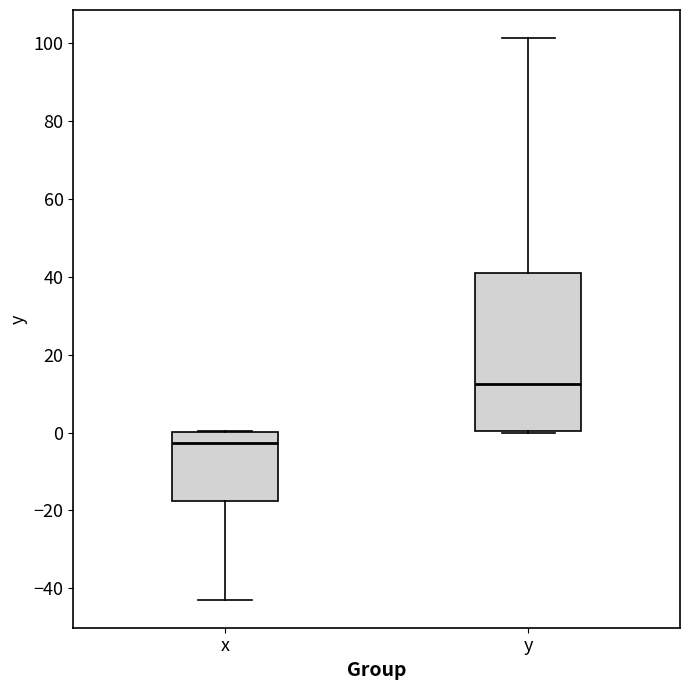

Which box has the lowest median line?

x